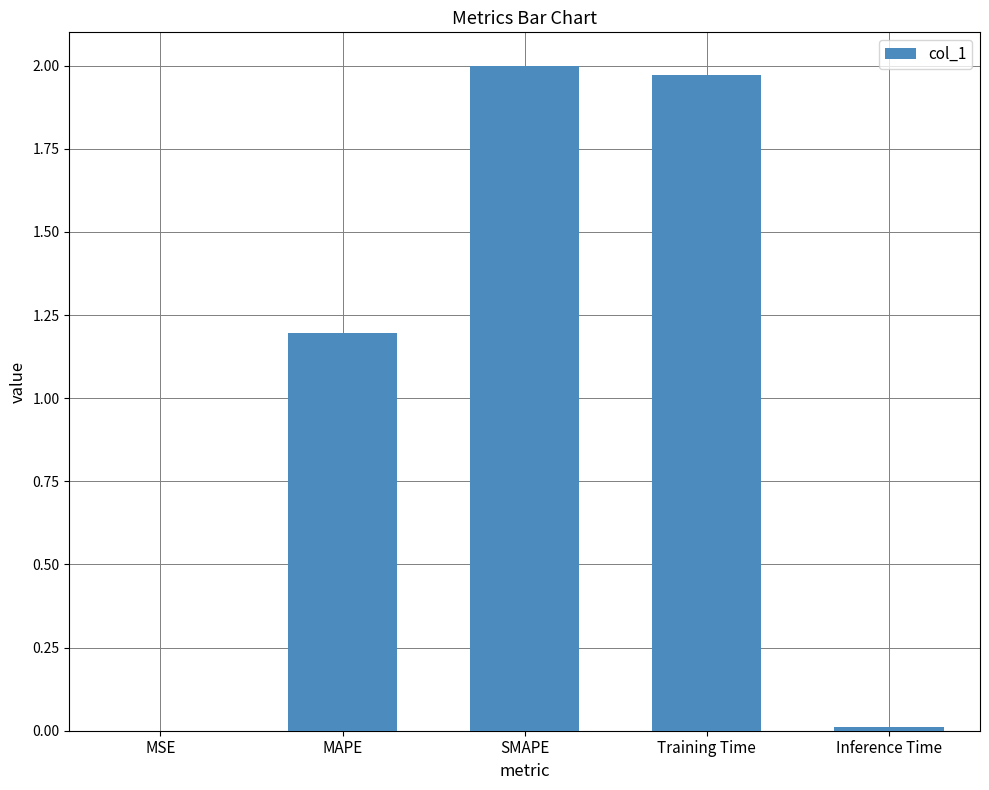

What is the sum of all values?

5.2